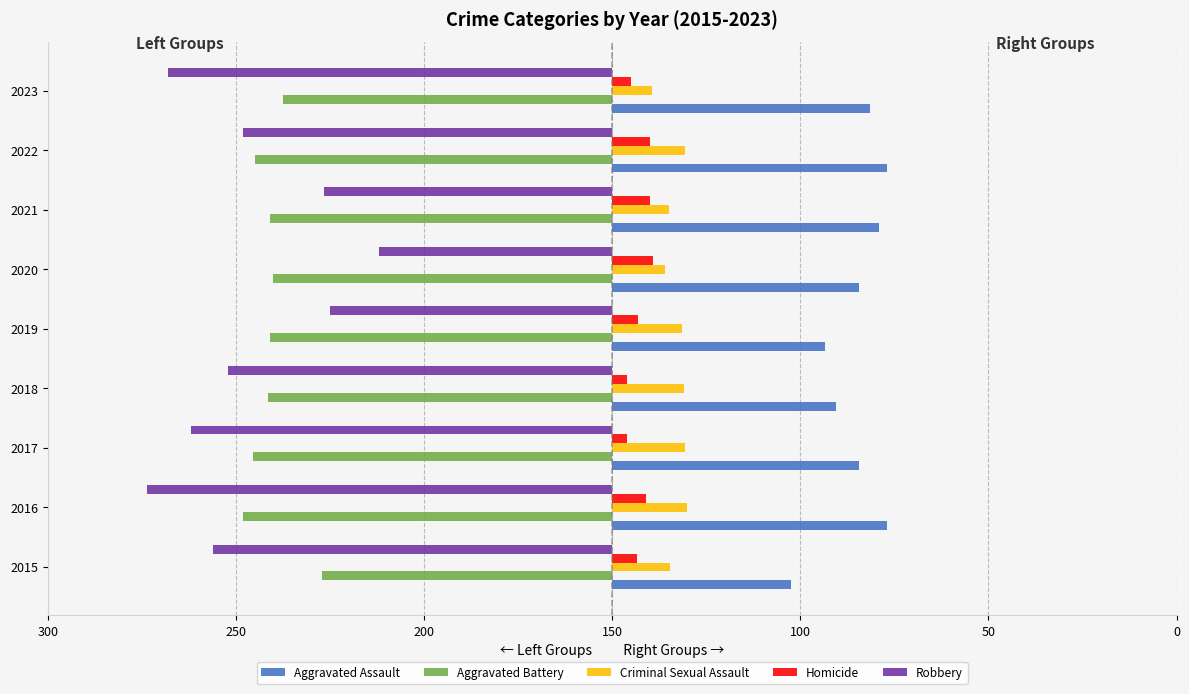

Reading left to right, list all the values displayed in this chart.

Aggravated Assault: 95	146	131	119	113	131	142	146	137
Aggravated Battery: -154	-196	-191	-183	-182	-180	-182	-190	-175
Criminal Sexual Assault: 31	40	39	38	37	28	30	39	21
Homicide: 13	18	8	8	14	22	20	20	10
Robbery: -212	-247	-224	-204	-150	-124	-153	-196	-236